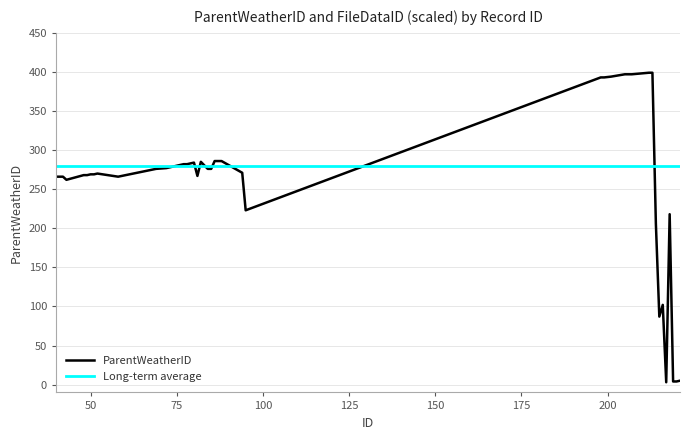

What is the ratio of the value at 77 to the value at 52?

1.0